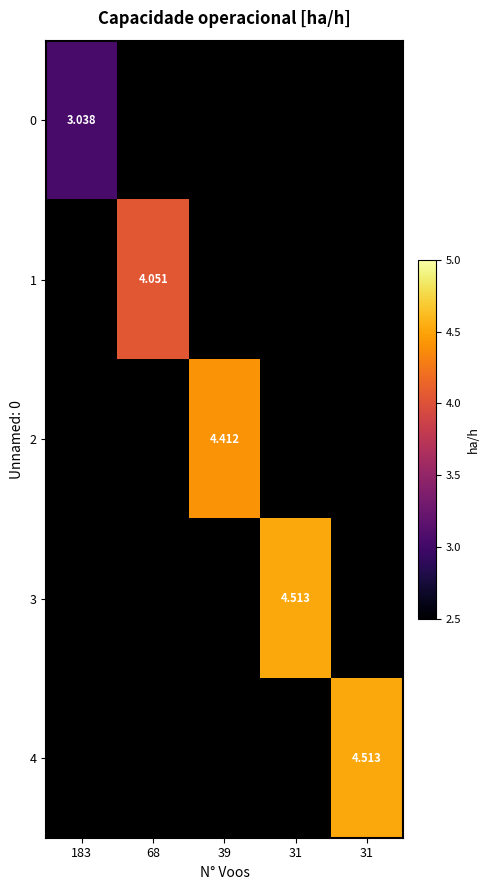

List the series in order of their peak value, lowest first.

0, 1, 2, 3, 4